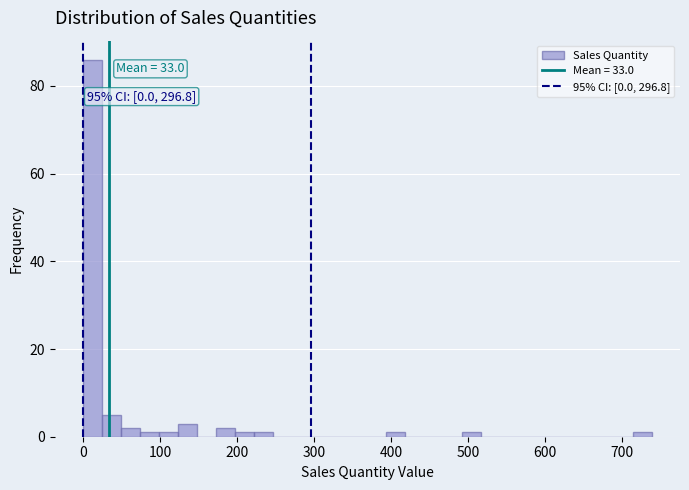

Around what value on the x-axis is the tallest bar? Give the approximate position of its centre, as read against the axis.

10